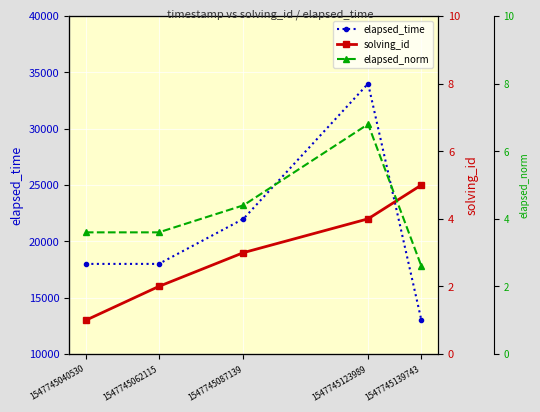

True or false: elapsed_time has more than 0 points higher than both neighbors.

True